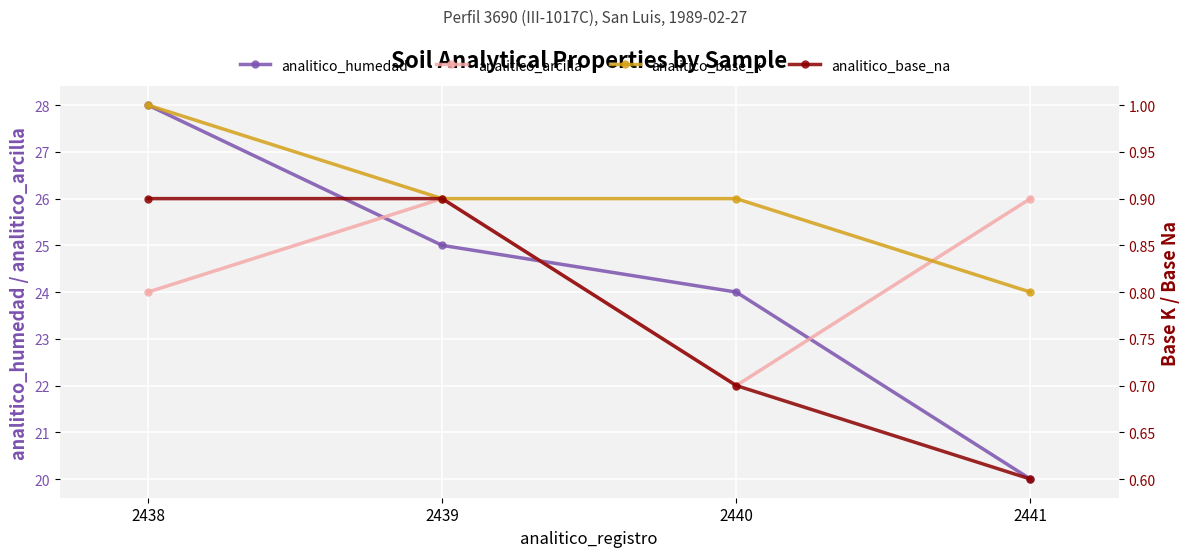

What is the sum of all analitico_humedad values?

97.0